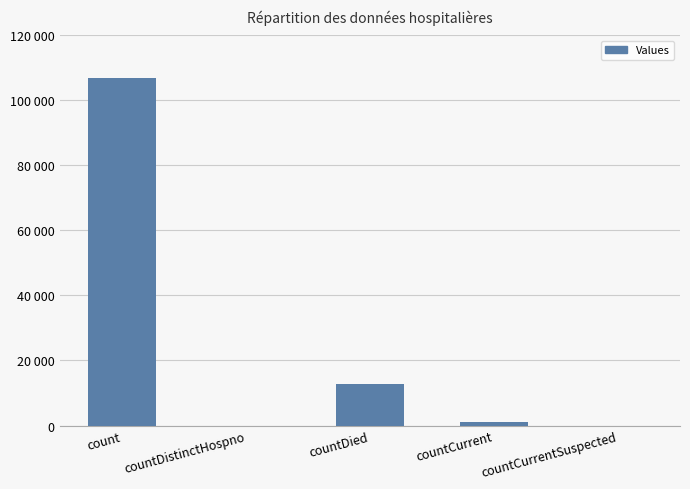

What is the value of the 4th bar from the left?

1173